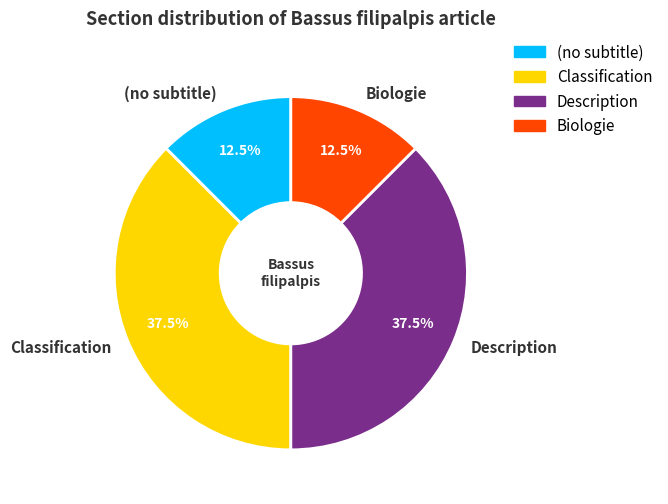

How many slices are in this pie chart?

4